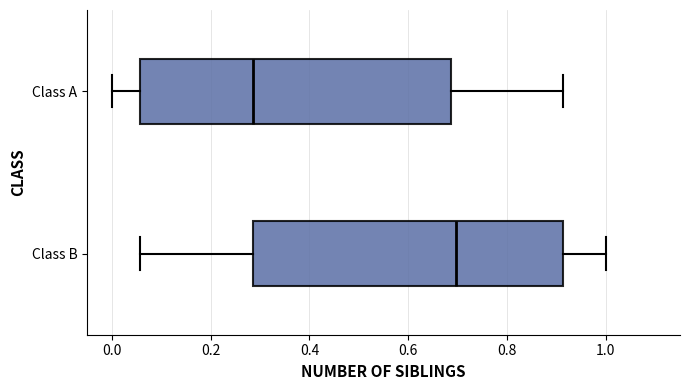

Which box has the furthest to the right median line?

Class B